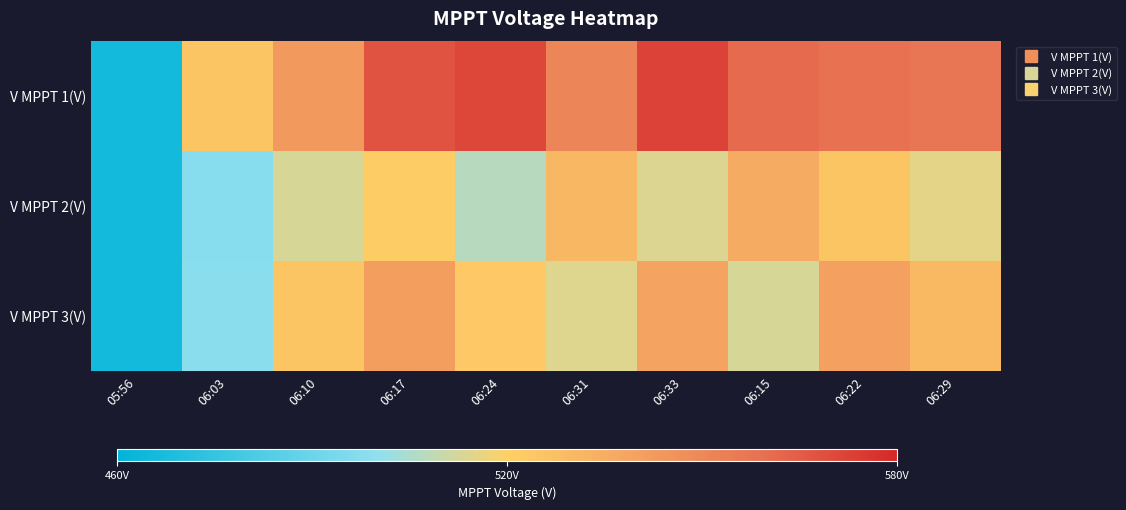

Which has a higher value, 05:56 or 06:33?

06:33